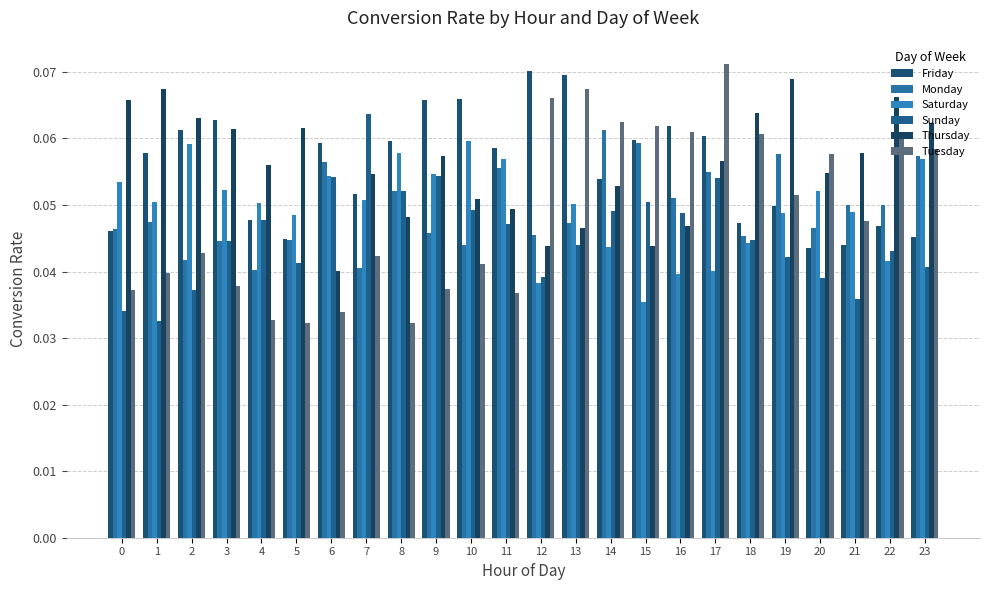

What are all the series names shown in the legend?

Friday, Monday, Saturday, Sunday, Thursday, Tuesday